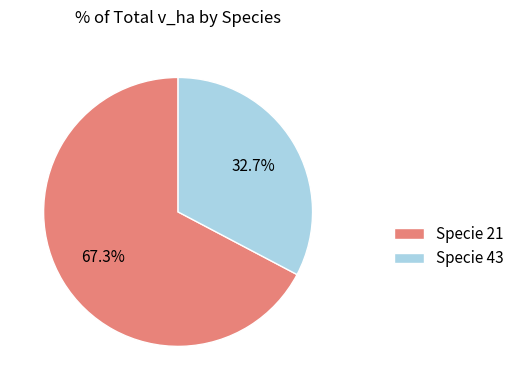

How many slices are in this pie chart?

2